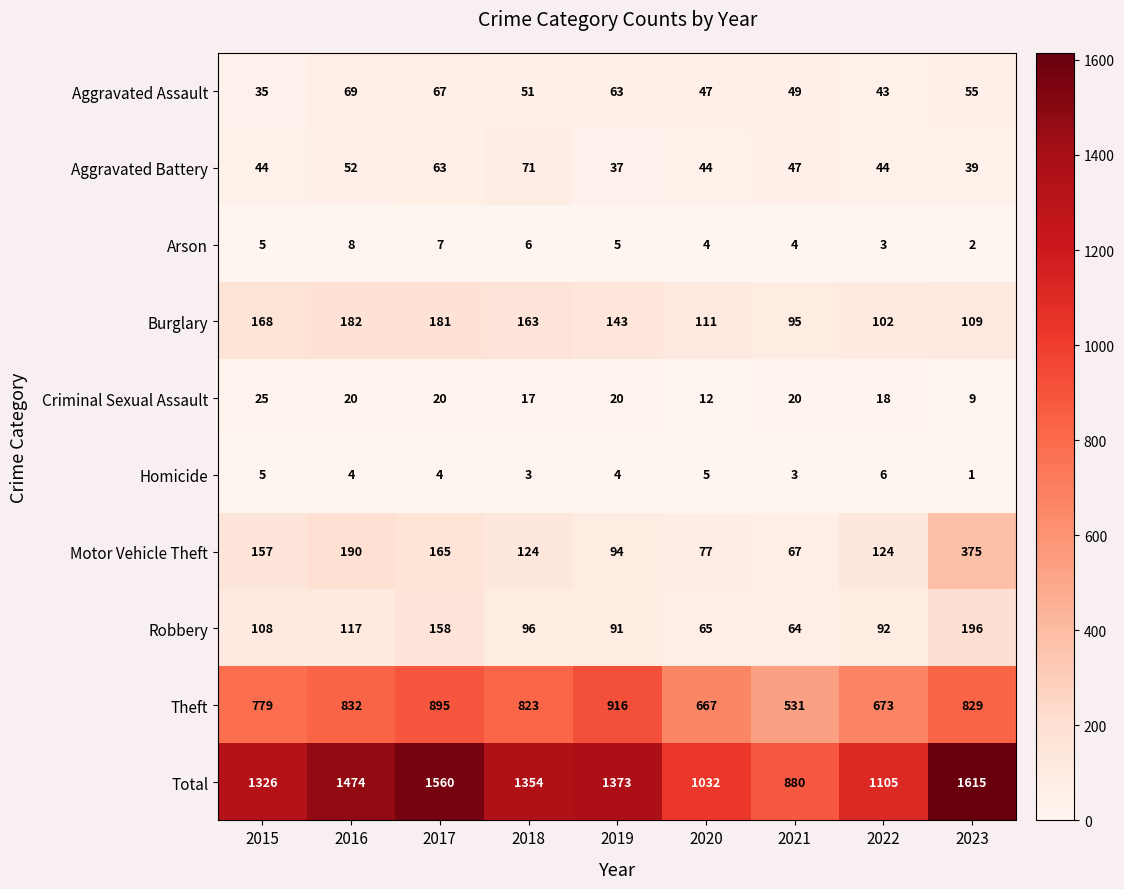

At how many categories does at least one series exceed 554?

9